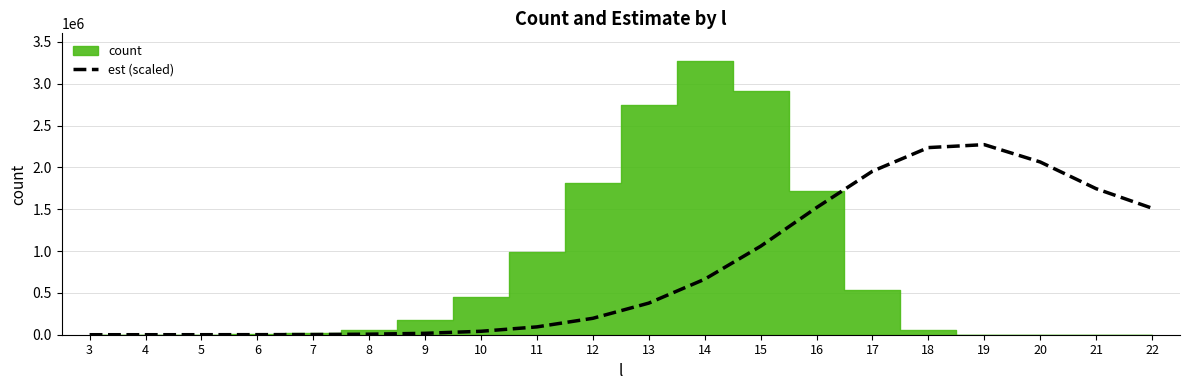

The value of est (scaled) at 20 is 2065355.0. True or false?

True